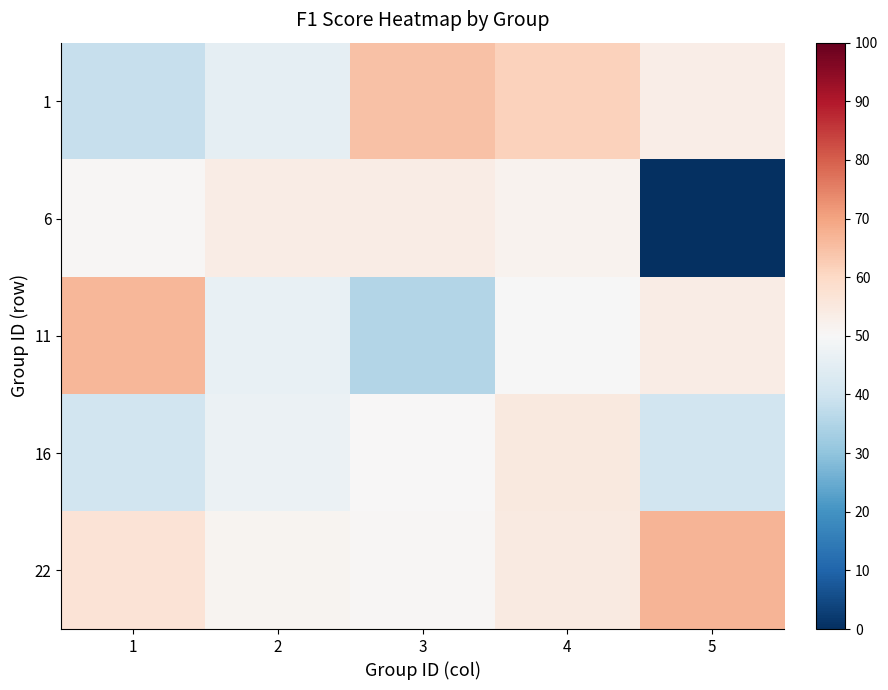

List the series in order of their peak value, lowest first.

6, 16, 1, 11, 22